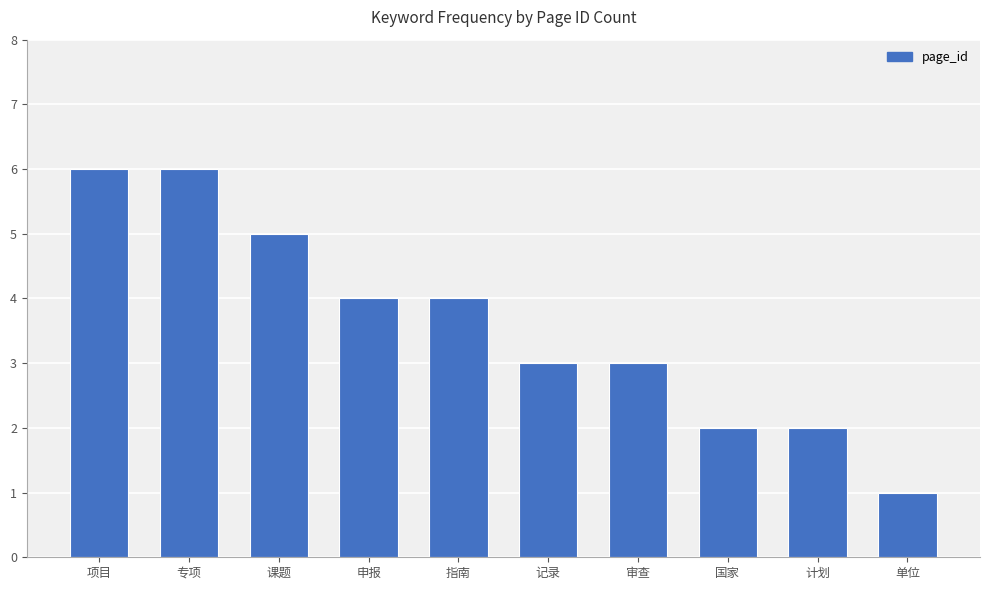

What is the value of the 4th bar from the left?

4